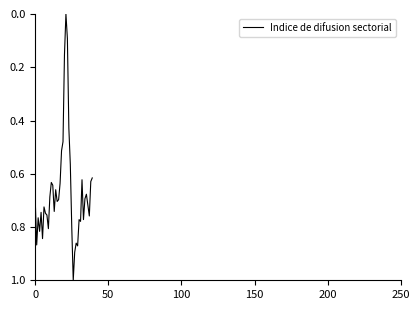

What is the maximum value shown in the chart?

1.0